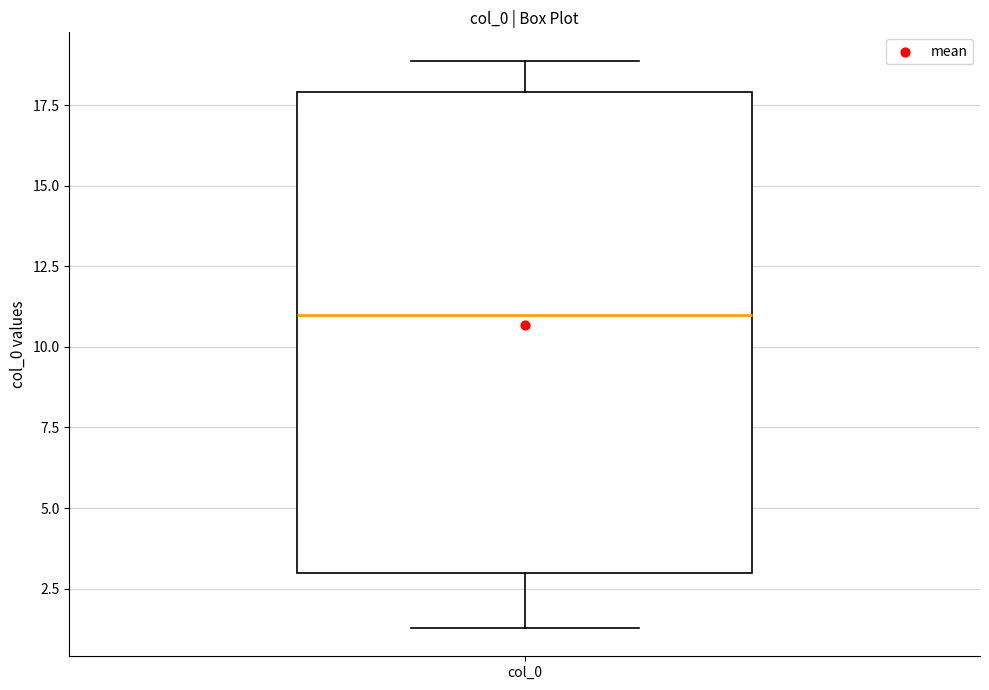

Where is the lower edge of the box for col_0 on the y-axis? The values are not printed on the chart, so give them approximately, as read against the axis.

3.0